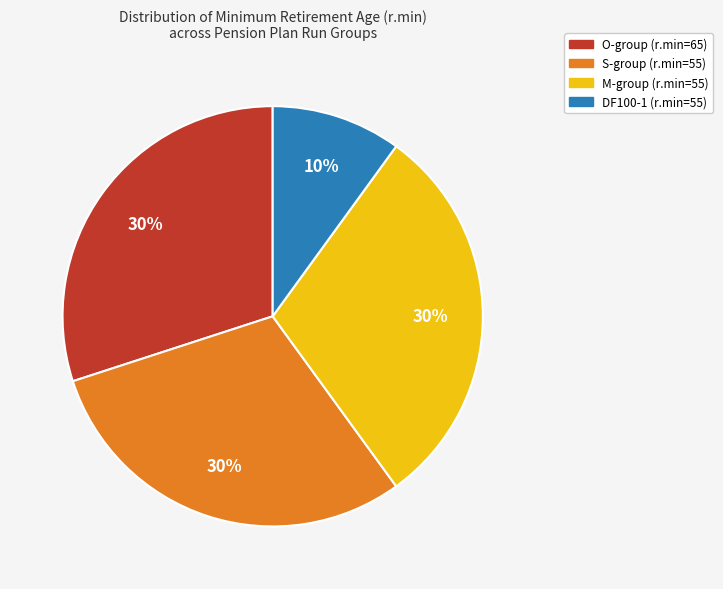

Does any single category account for the majority?

No